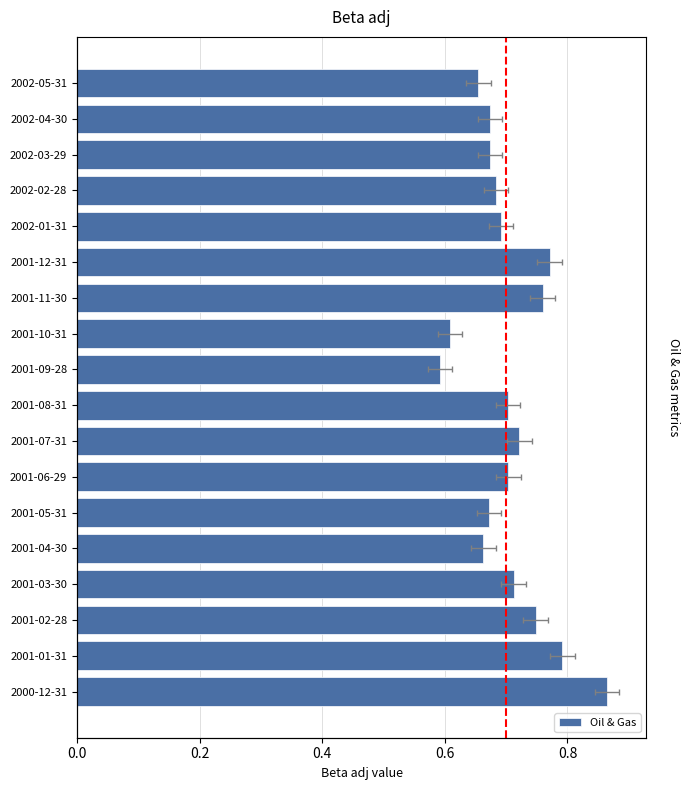

What is the change in value from 2000-12-31 to 2002-02-28?

-0.2